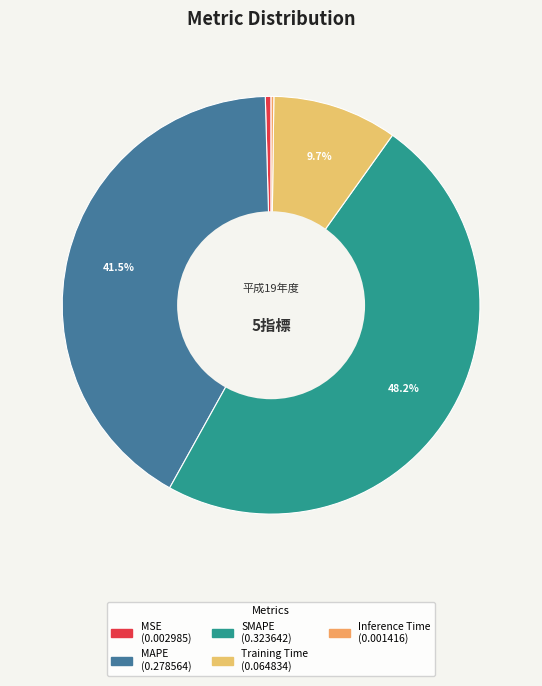

To the nearest percent, what is the average slice percentage?

20%